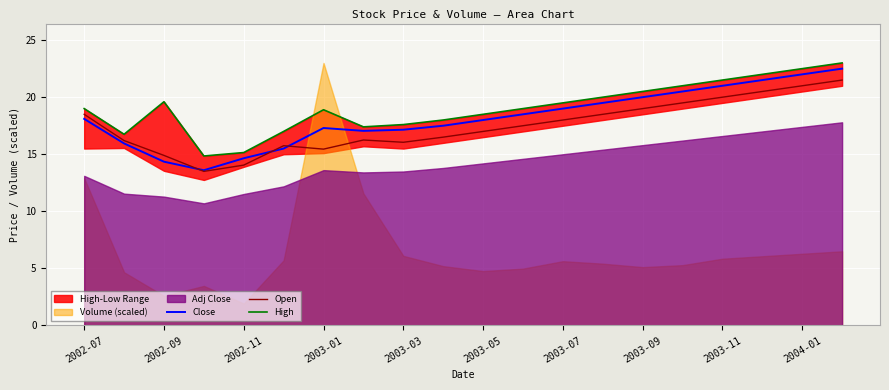

Which series has the largest total across all categories?

High